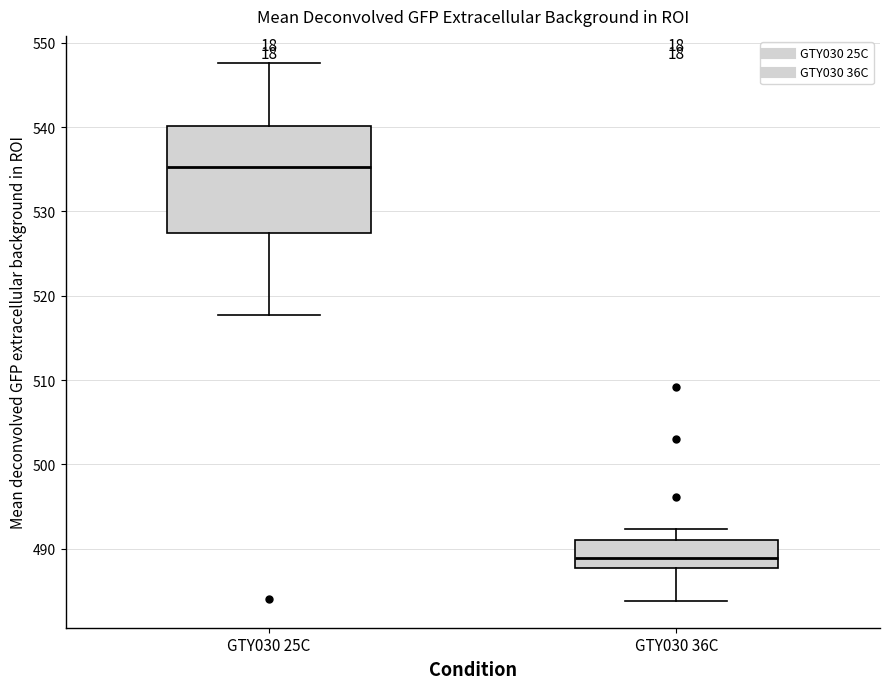

Where is the lower edge of the box for GTY030 25C on the y-axis? The values are not printed on the chart, so give them approximately, as read against the axis.

527